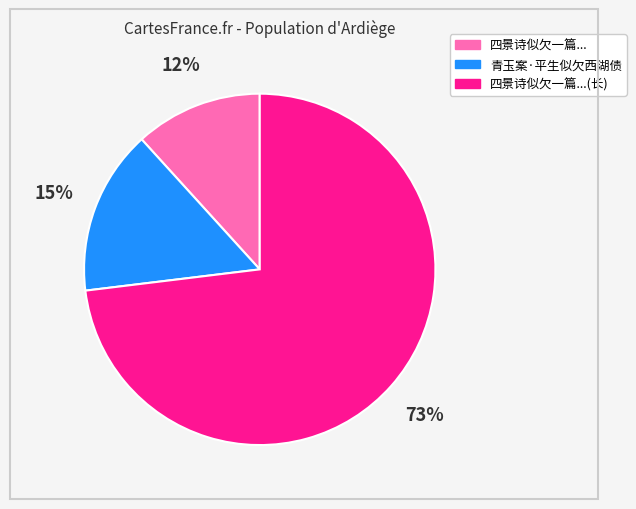

To the nearest percent, what is the average slice percentage?

33%